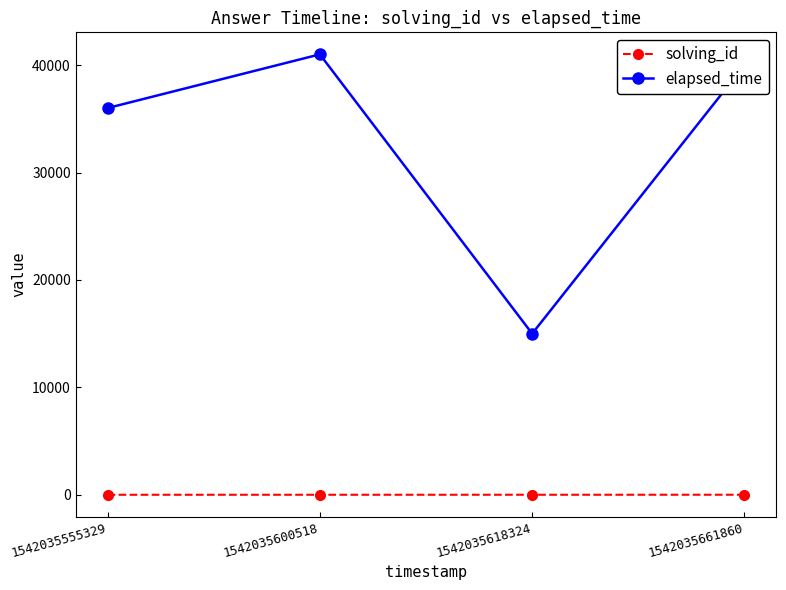

The elapsed_time series shows 60685 at 1542035555329. True or false?

False